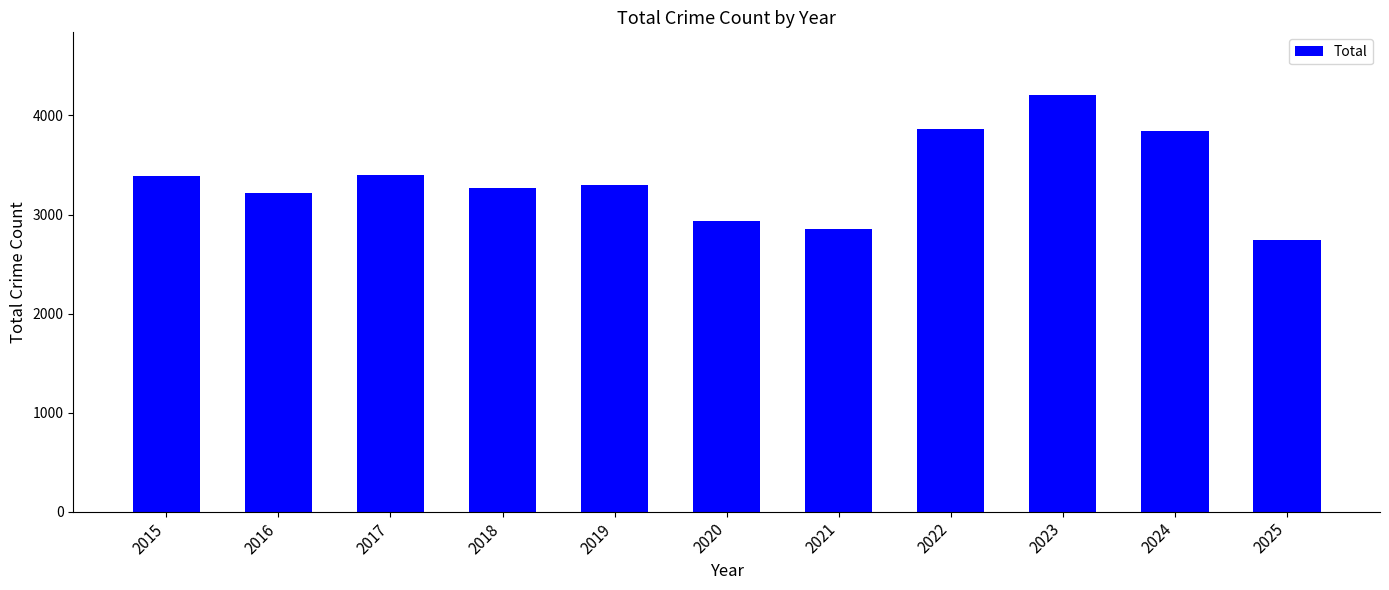

How many bars are there in total?

11